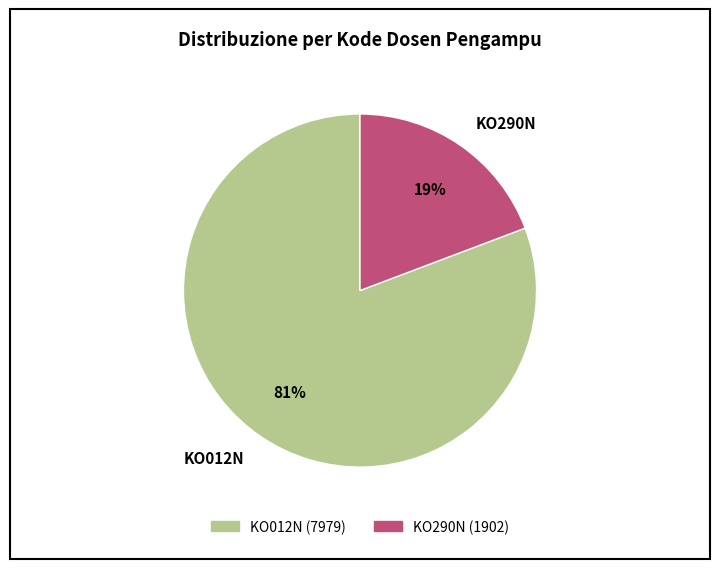

True or false: KO290N accounts for 27% of the total.

False